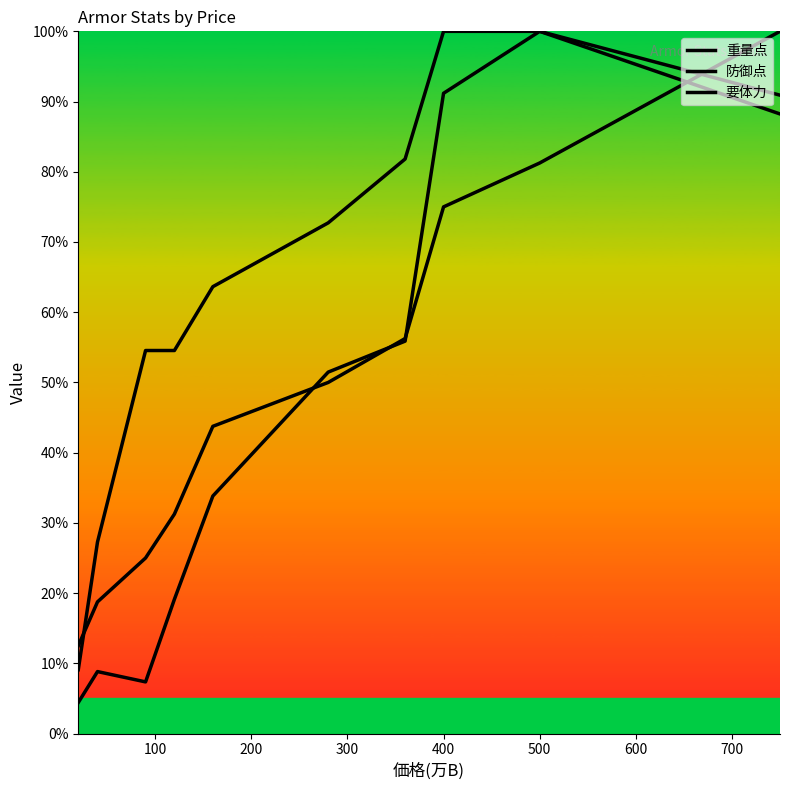

Does the chart display data point markers on the line(s)?

No